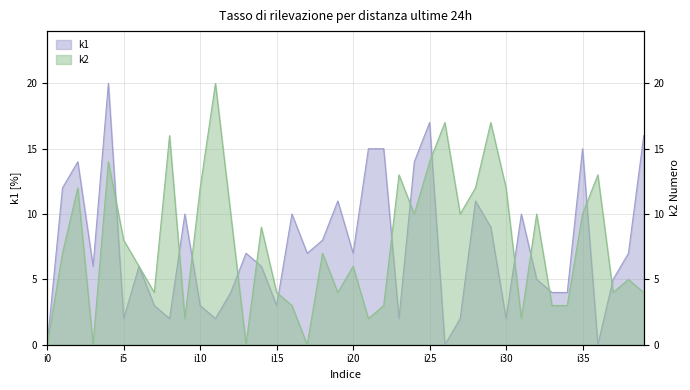

Reading left to right, extract all data points from this chart.

k1: 0	12	14	6	20	2	6	3	2	10	3	2	4	7	6	3	10	7	8	11	7	15	15	2	14	17	0	2	11	9	2	10	5	4	4	15	0	5	7	16
k2: 0	7	12	0	14	8	6	4	16	2	12	20	10	0	9	4	3	0	7	4	6	2	3	13	10	14	17	10	12	17	12	2	10	3	3	10	13	4	5	4